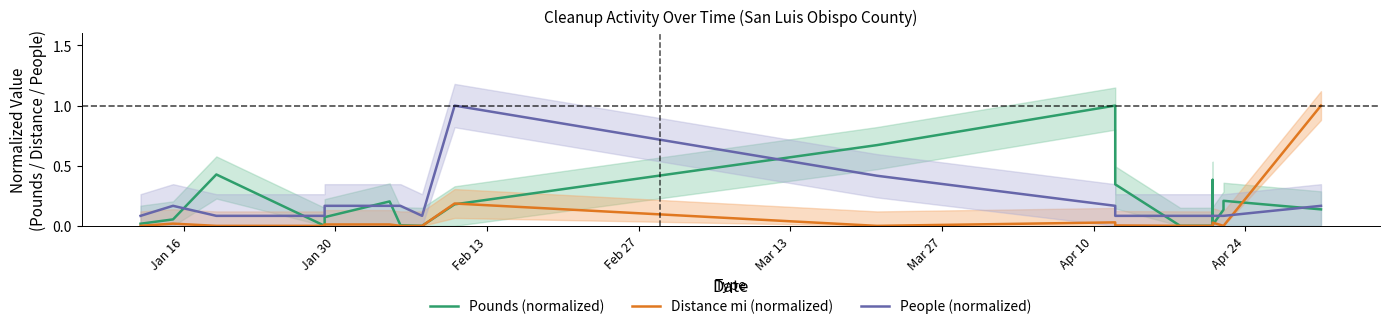

True or false: People (normalized) and Distance mi (normalized) cross at least once.

True